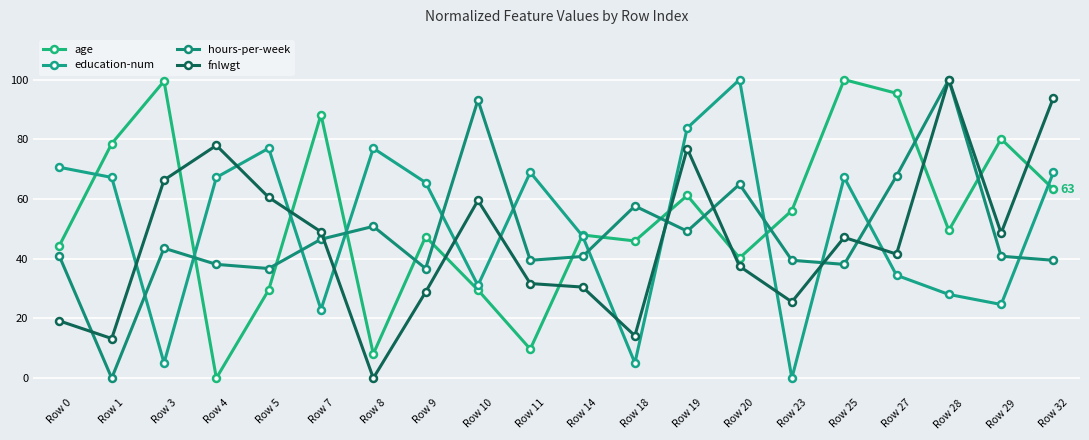

At which label does age first exceed 49?

Row 1